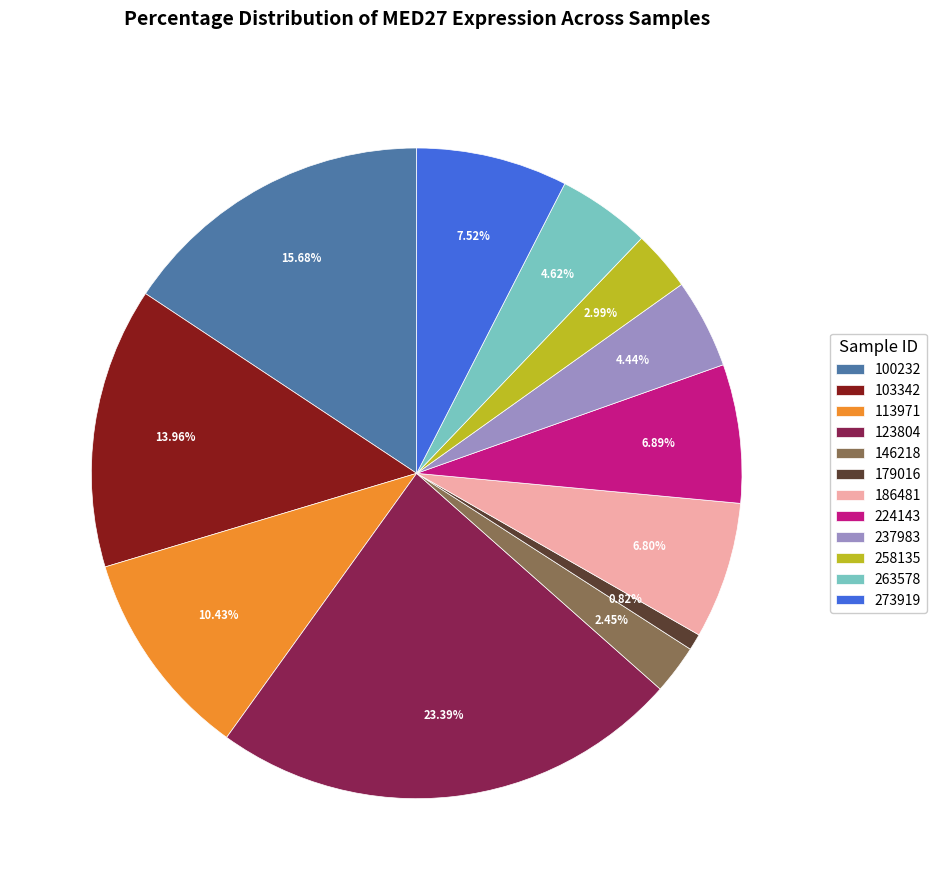

What is the largest slice in the pie chart?

123804